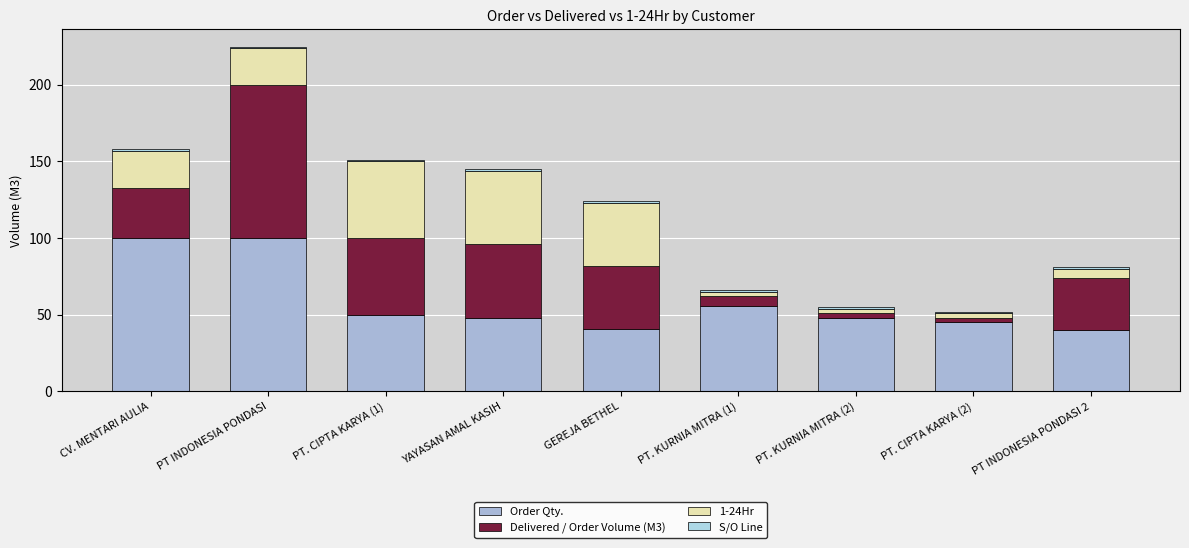

Is it true that 1-24Hr equals 48 at YAYASAN AMAL KASIH?

True